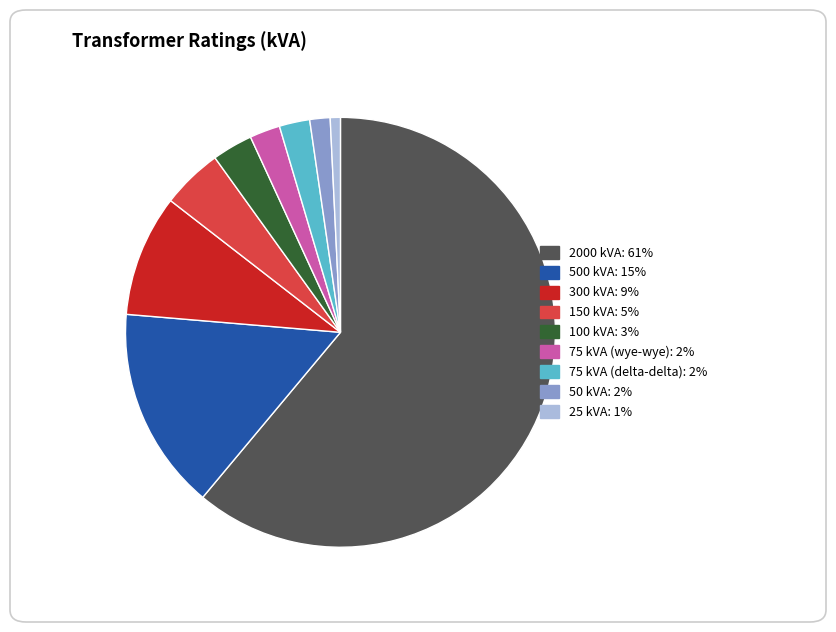

Is it true that 50 kVA is 2% of the pie?

True